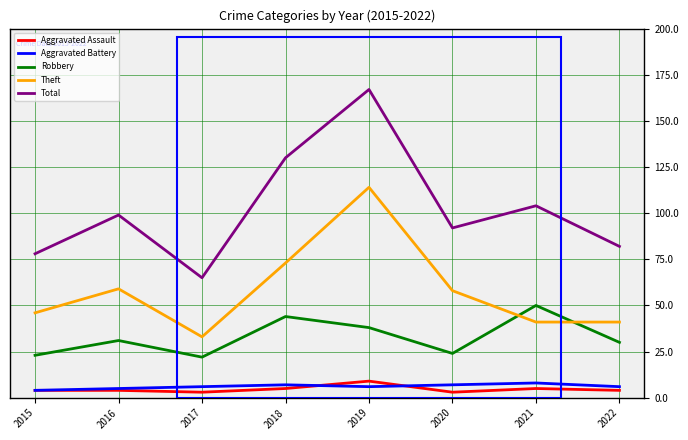

Is it true that Aggravated Battery equals 7 at 2020?

True